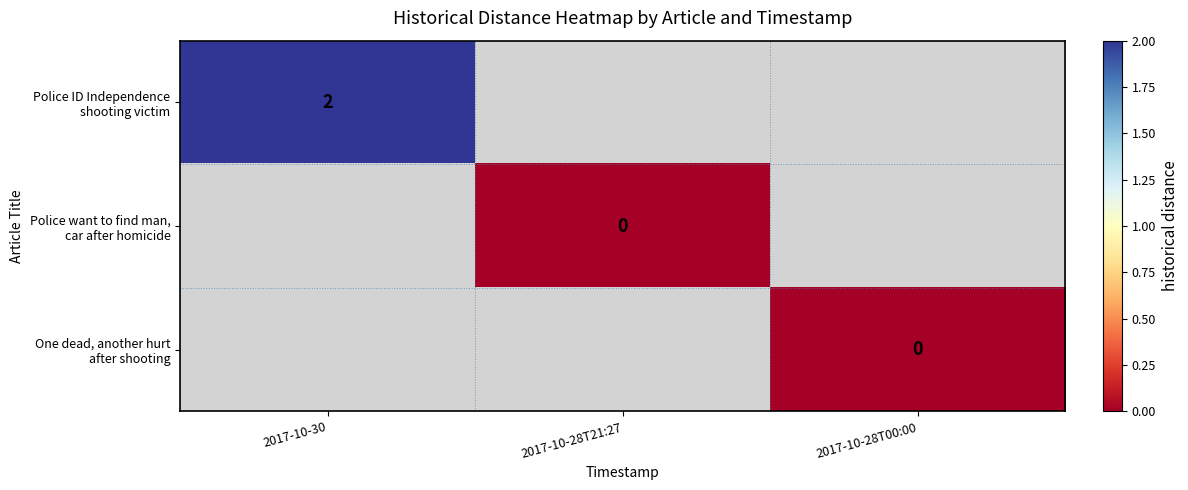

Which category has the highest value across all series?

2017-10-30